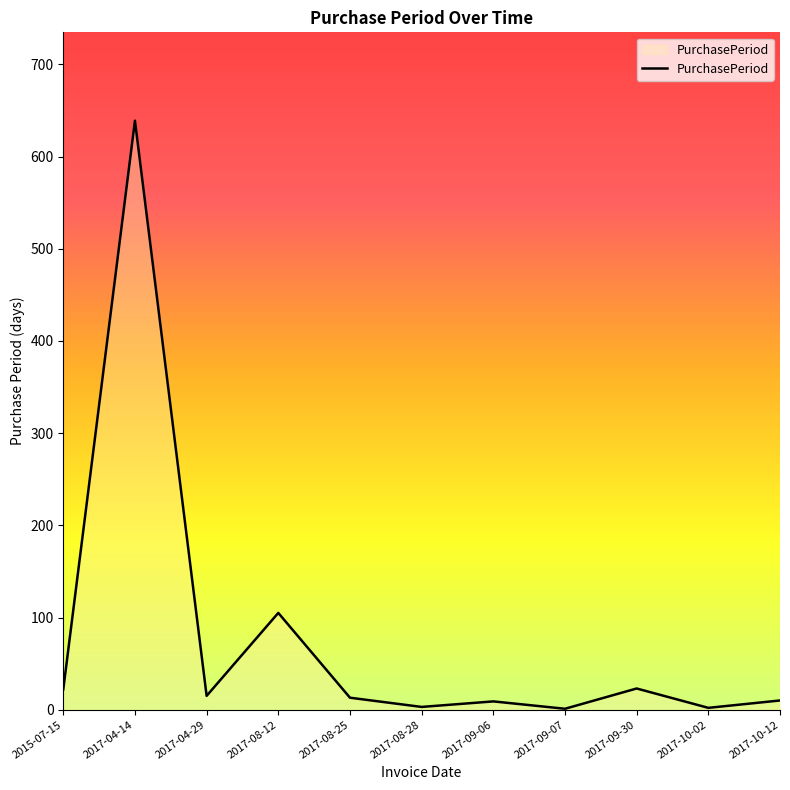

At which label is the value closest to 320?

2017-08-12